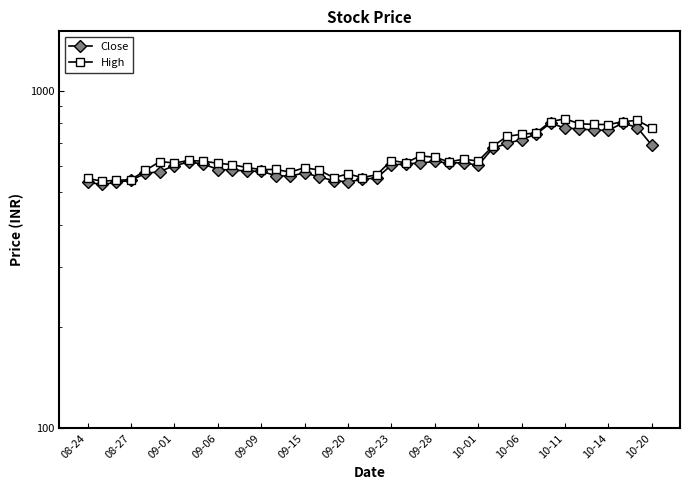

Which series changed the most between 09-06 and 24?

High